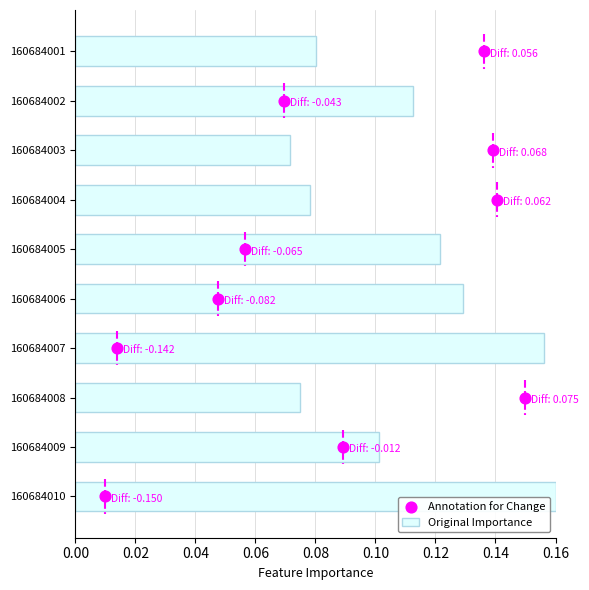

At which label does Original Importance reach its minimum?

160684003